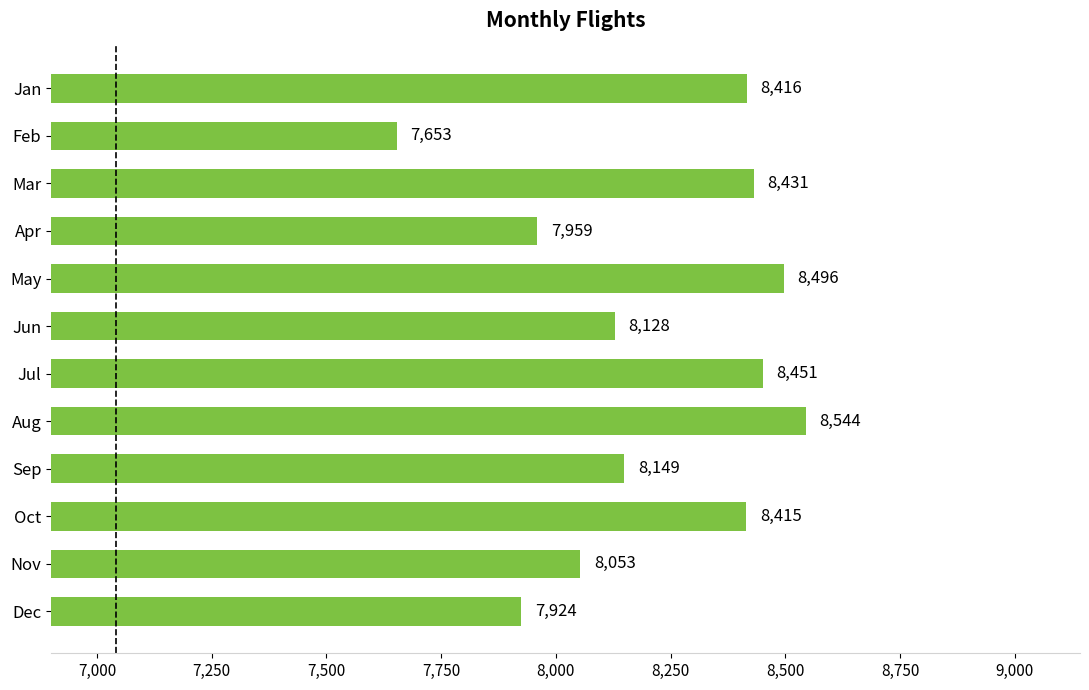

Between Jan and Jul, which is larger?

Jul